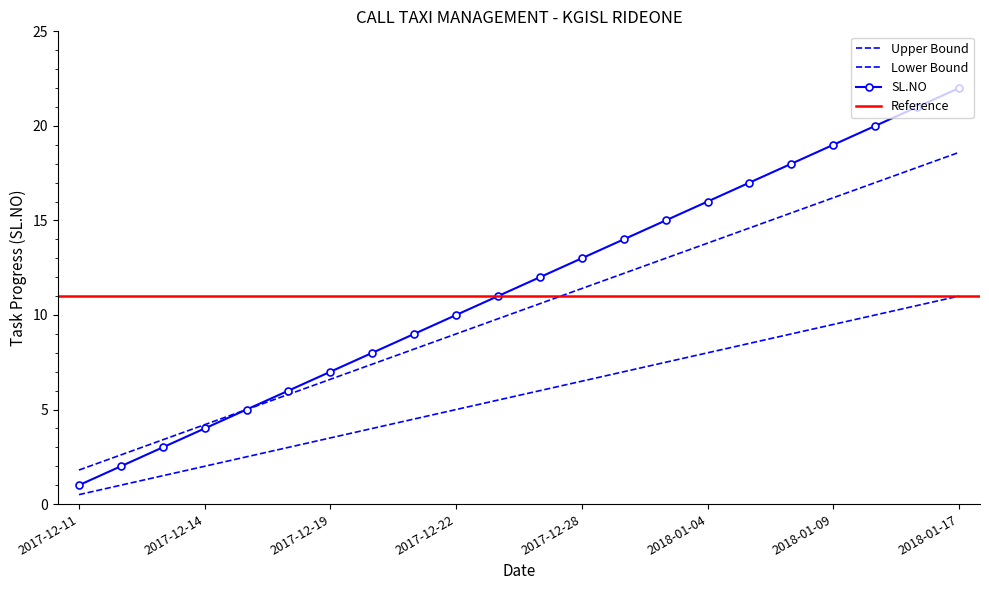

True or false: Upper Bound has more than 2 points higher than both neighbors.

False